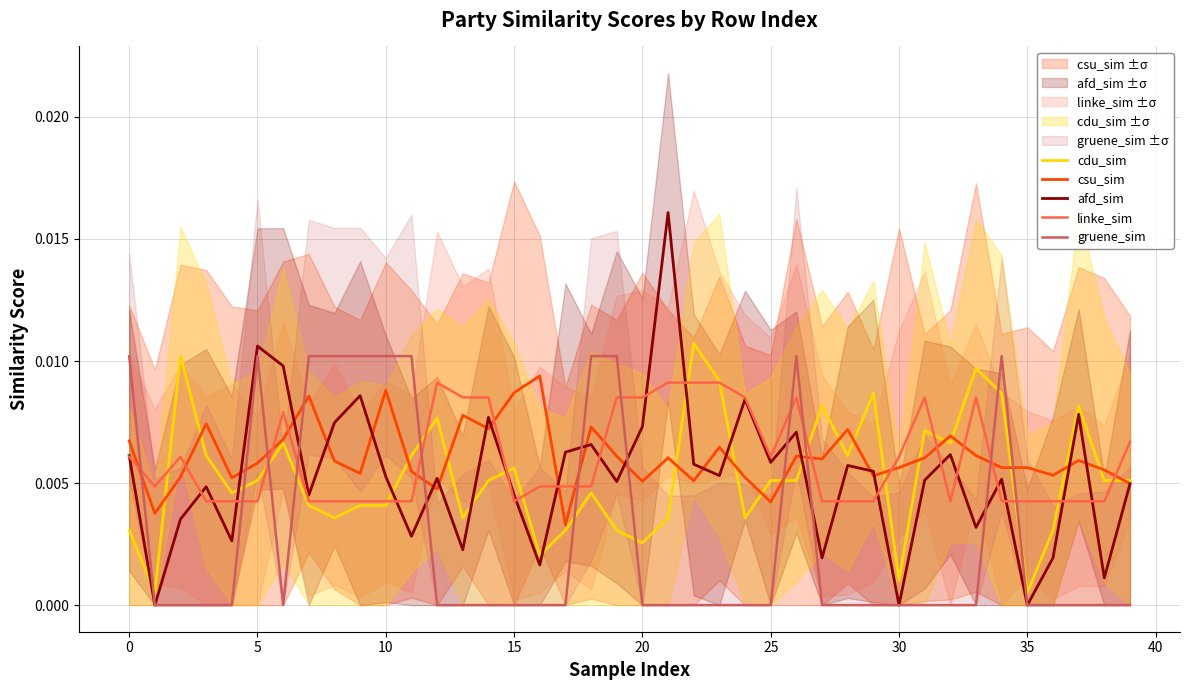

Is it true that afd_sim equals 0.0 at 23?

True